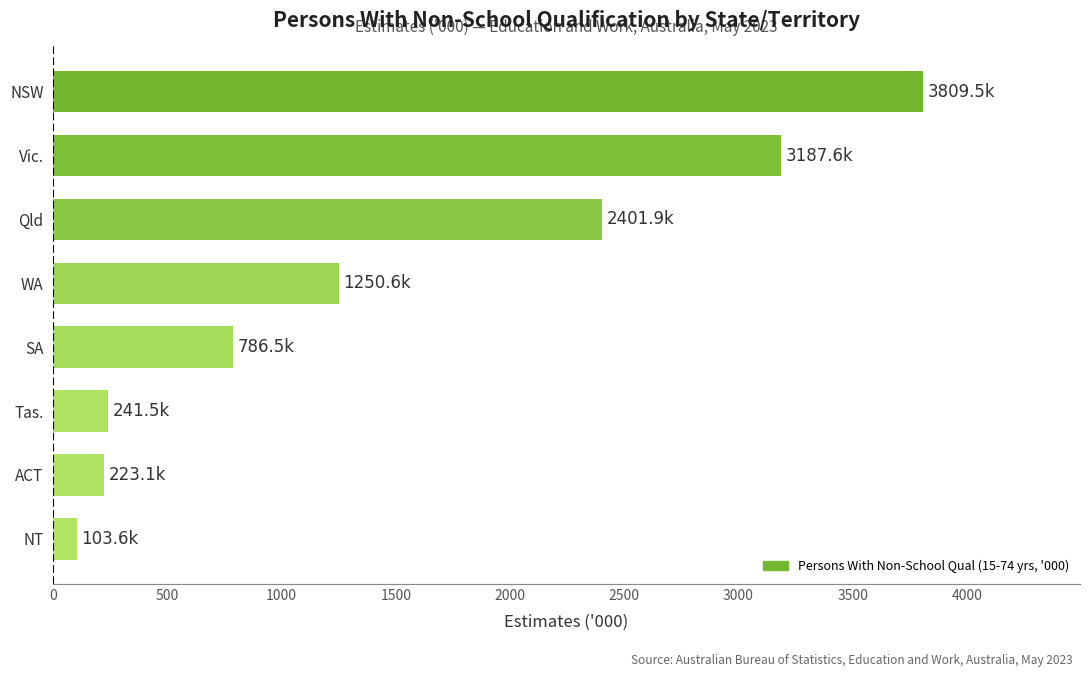

What is the sum of all values?

12004.3